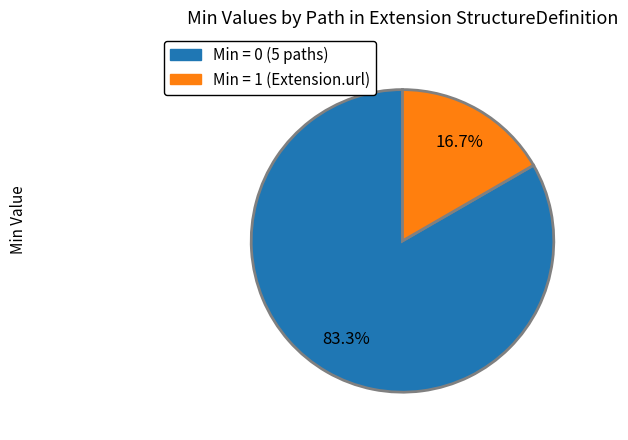

Is there any slice that represents more than half of the pie?

Yes